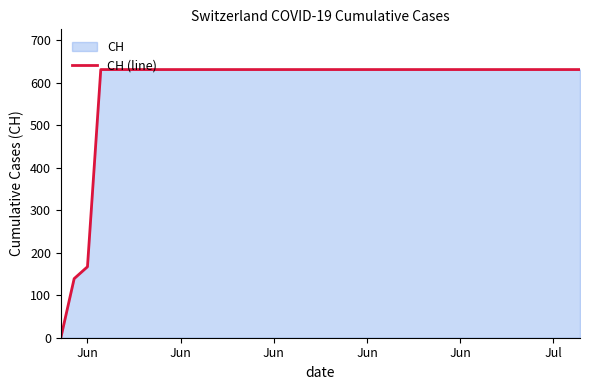

How many lines are shown in the chart?

1